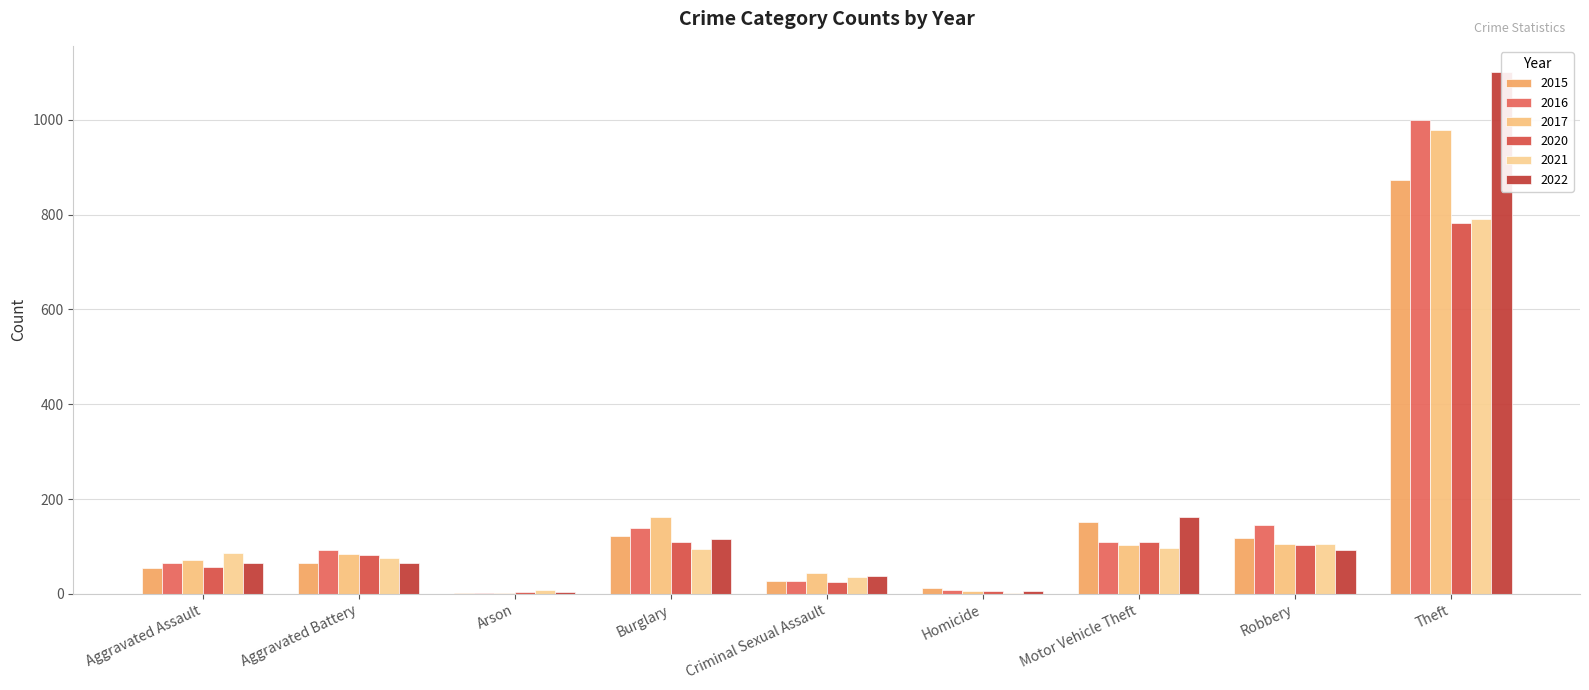

Rank the categories by 2017 value from lowest to highest.

Arson, Homicide, Criminal Sexual Assault, Aggravated Assault, Aggravated Battery, Motor Vehicle Theft, Robbery, Burglary, Theft